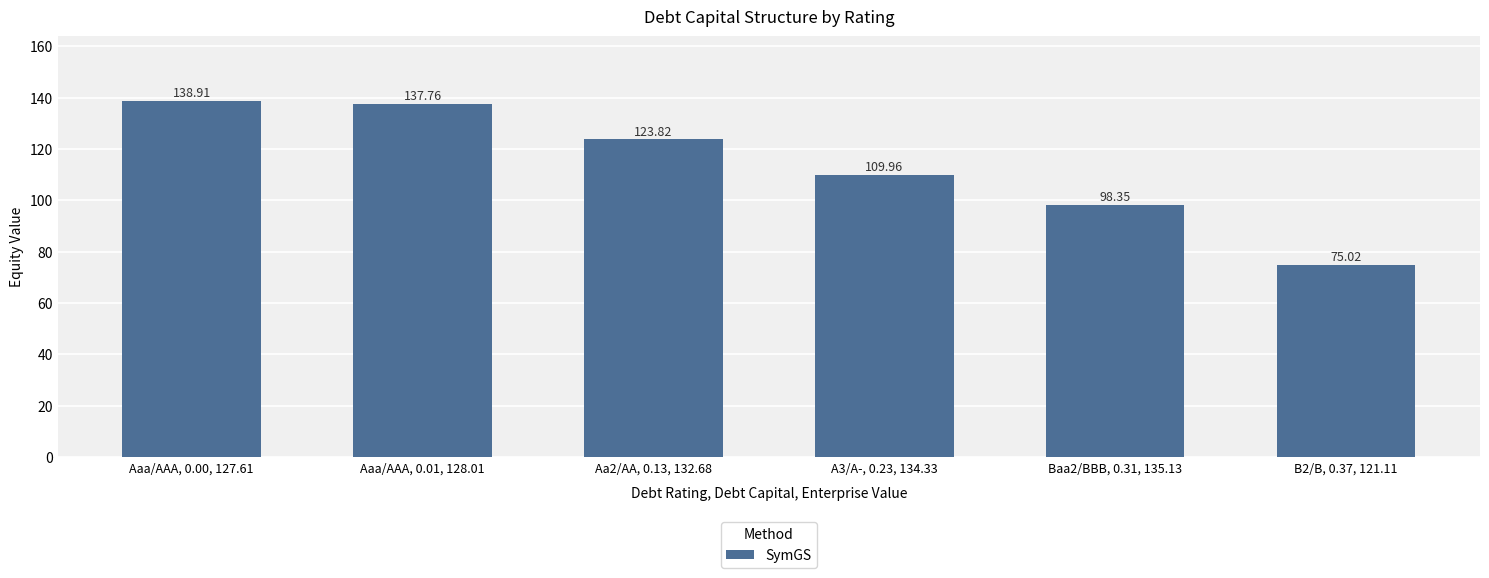

What is the smallest value displayed?

75.0